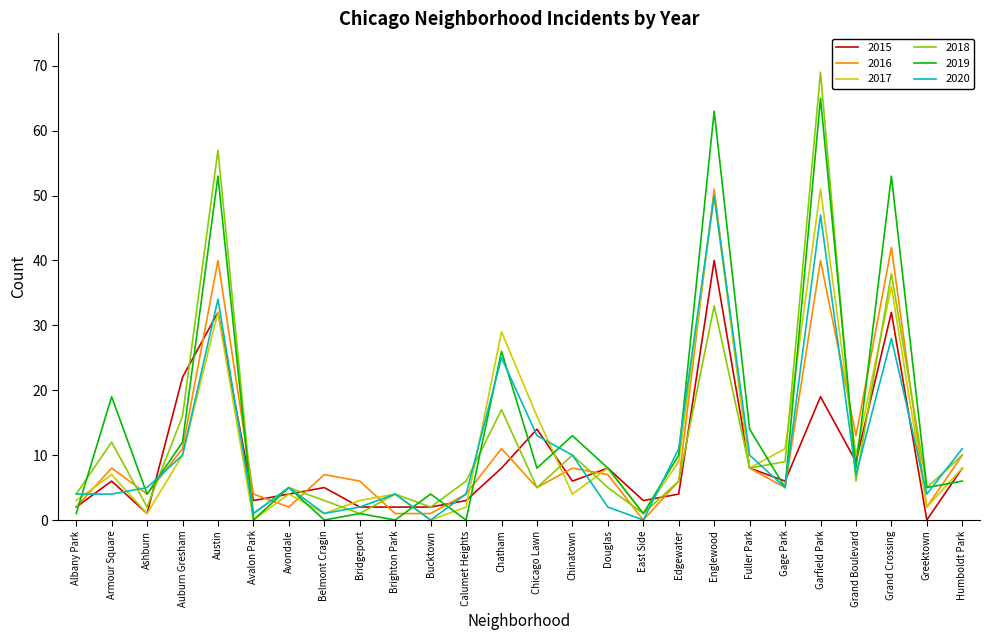

How many interior local valleys does the 2017 series have?

9